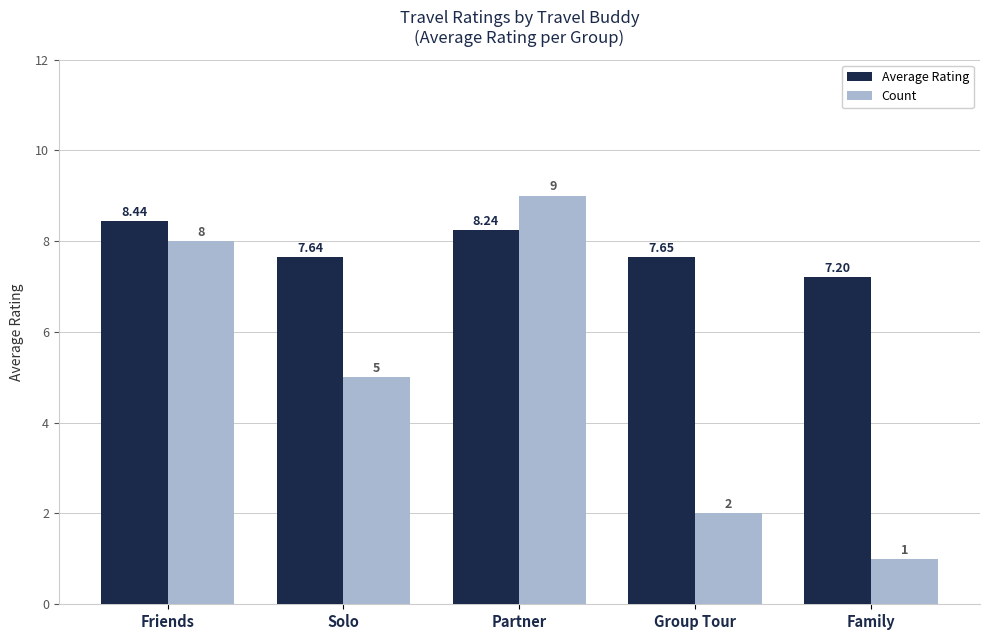

True or false: Count has a value of 6.2 at Partner.

False